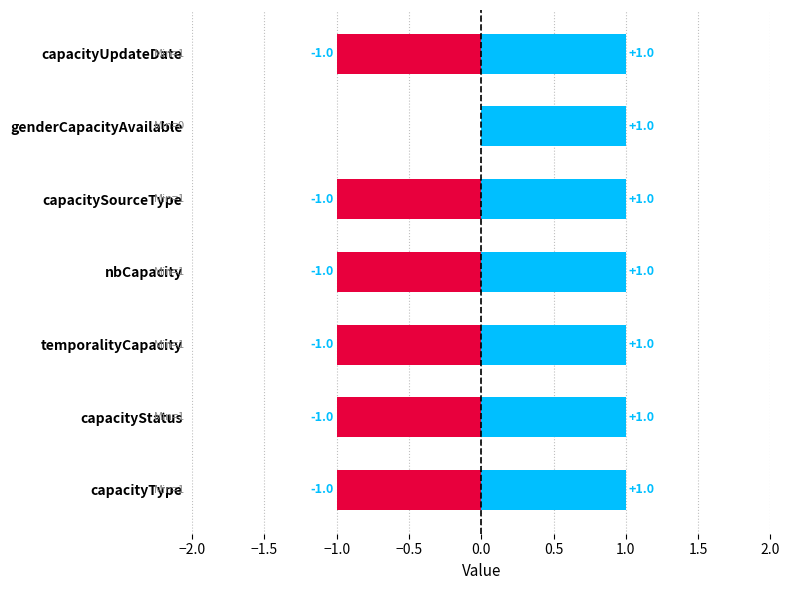

How many groups of bars are there?

7